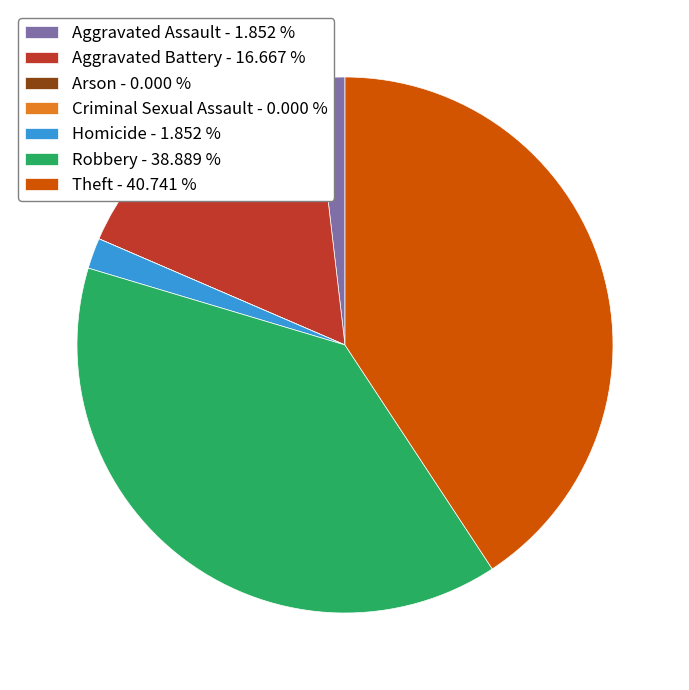

Is it true that Robbery is 39% of the pie?

True